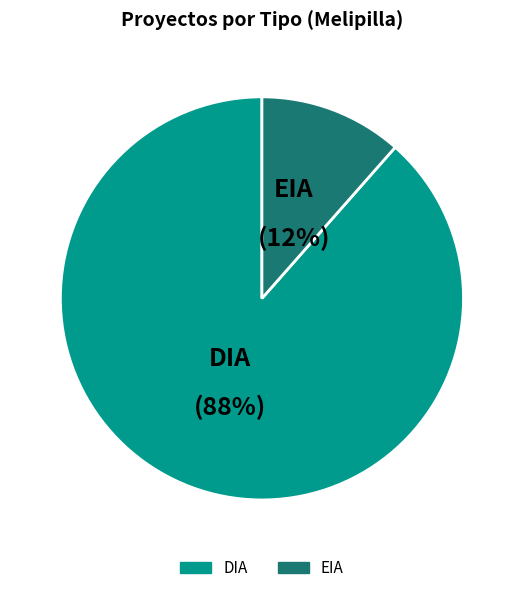

Between DIA and EIA, which is larger?

DIA